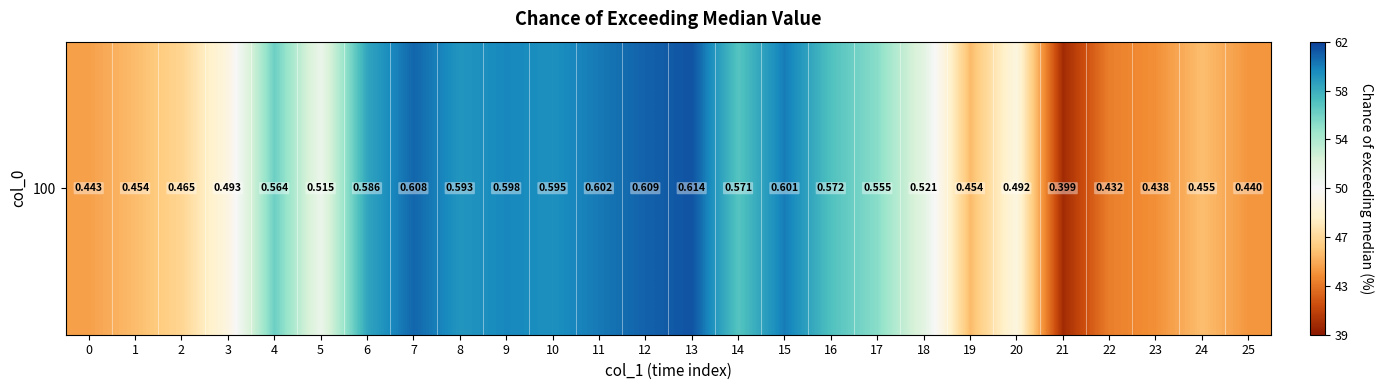

List the labels in order of value, smallest first.

21, 22, 23, 25, 0, 19, 1, 24, 2, 20, 3, 5, 18, 17, 4, 14, 16, 6, 8, 10, 9, 15, 11, 7, 12, 13